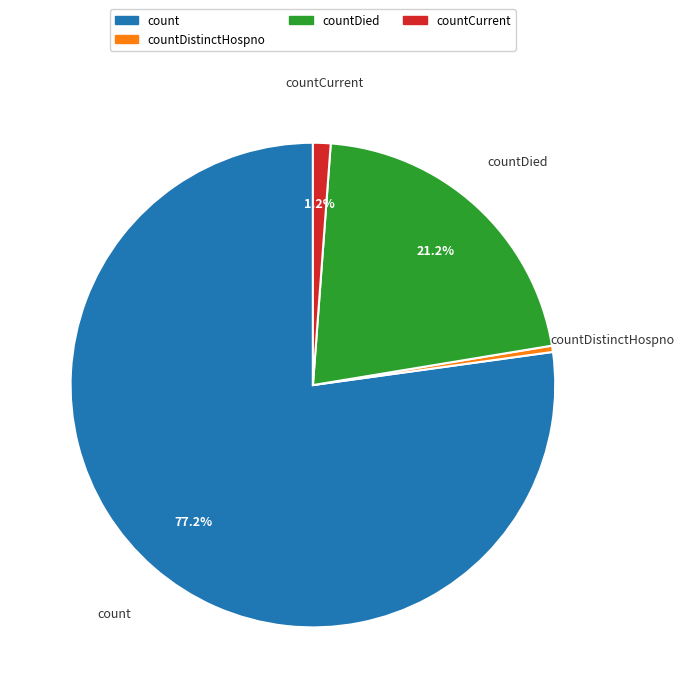

To the nearest percent, what is the difference between the largest and smallest slice percentages?

77%